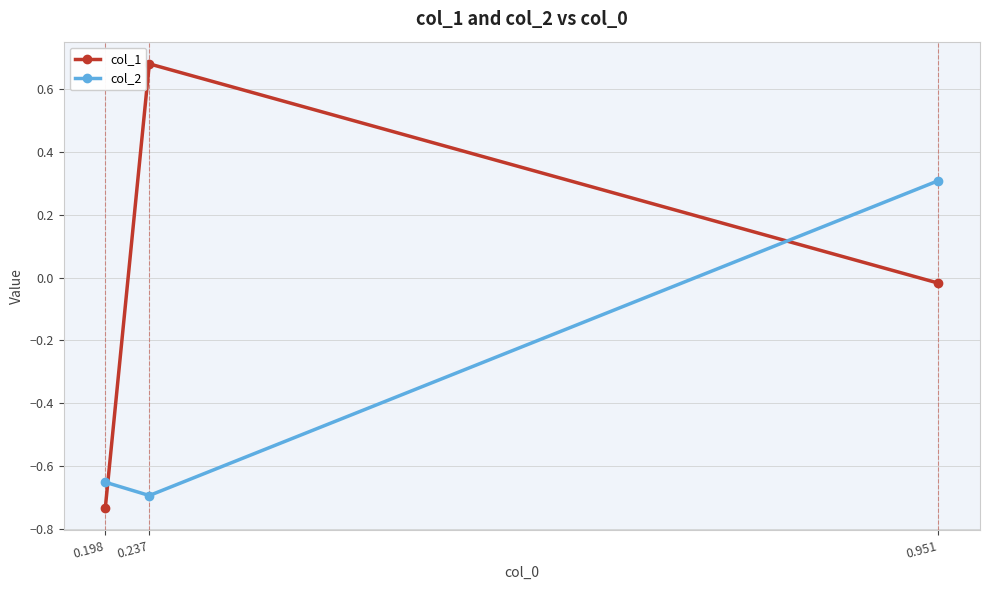

Which category has the lowest value in the col_1 series?

0.198